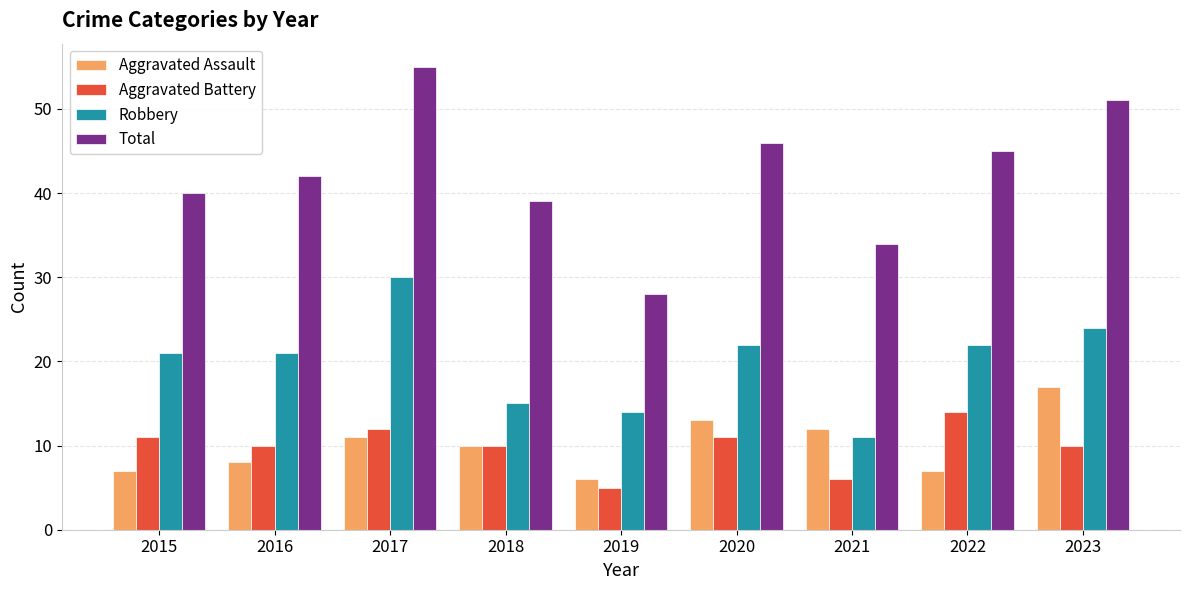

How many bars are there in total?

36